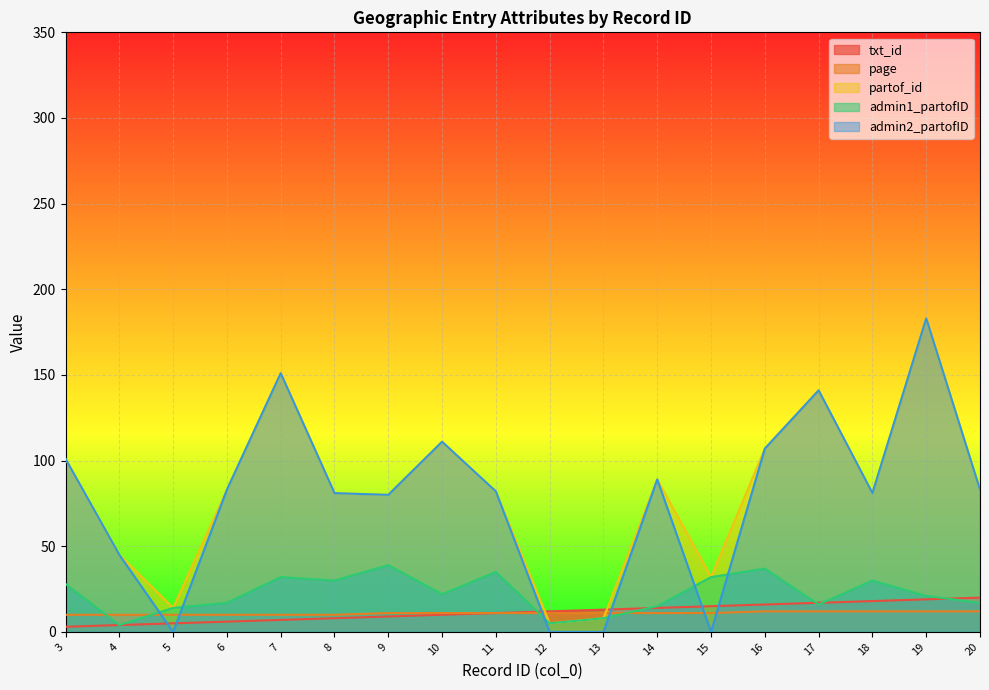

What is the difference between the admin2_partofID values at 7 and 16?

44